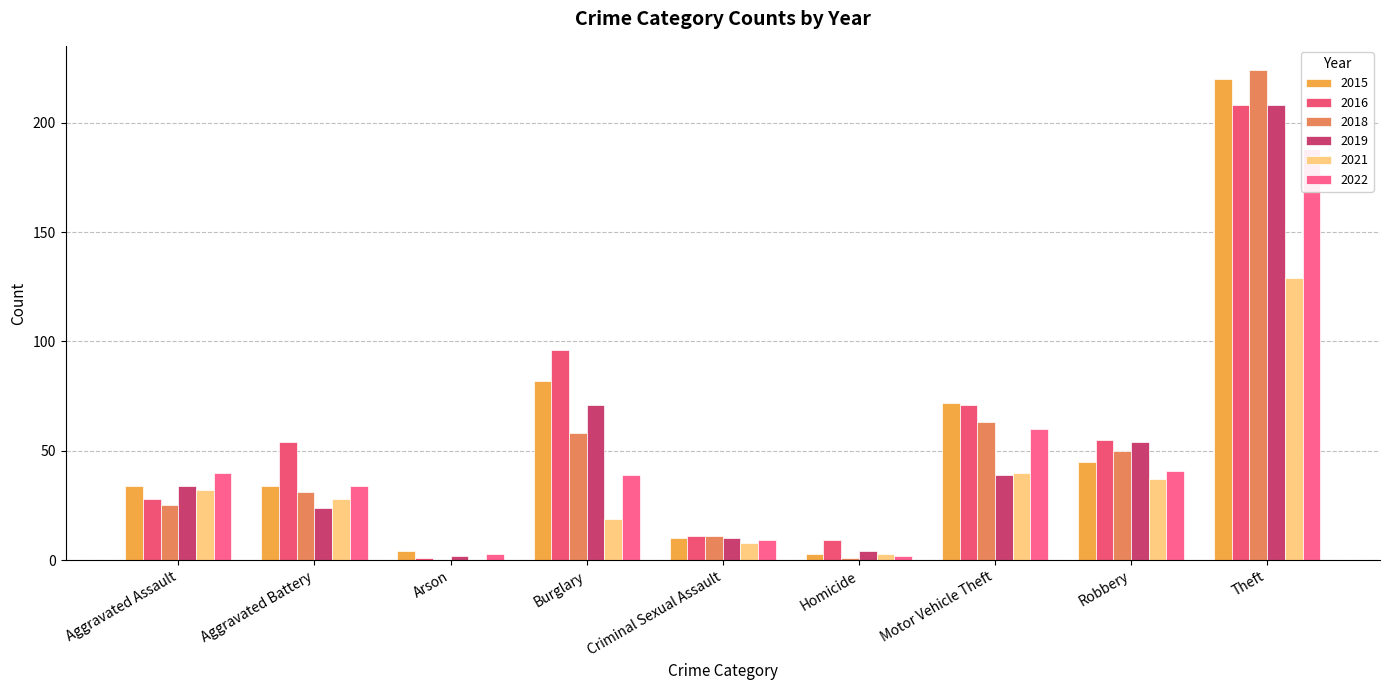

What is the total value across all series at Aggravated Assault?

193